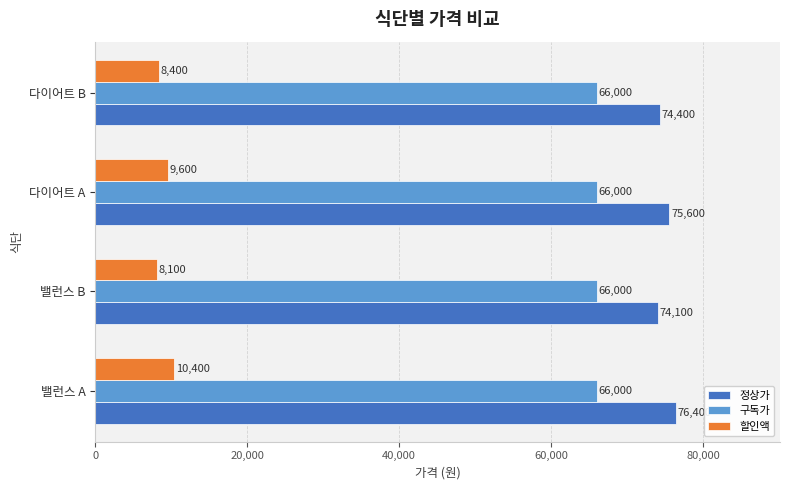

What is the minimum value shown in the chart?

8100